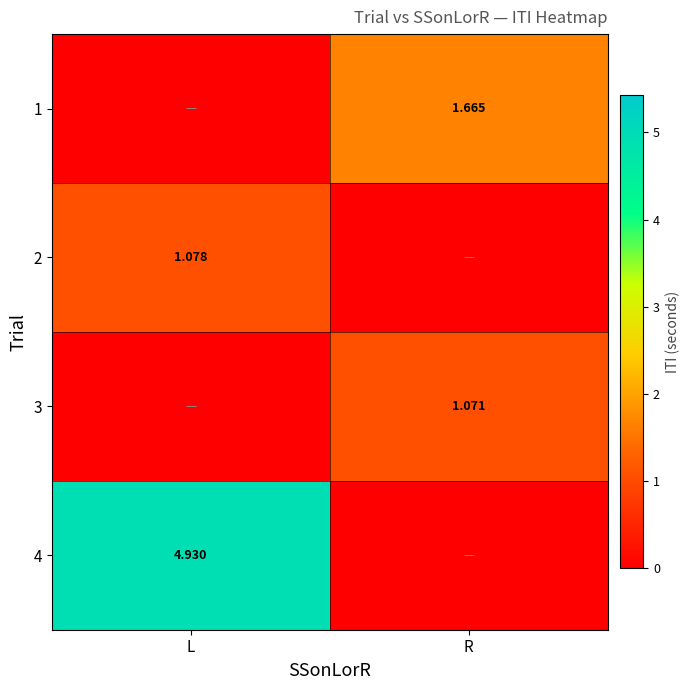

True or false: 4 has a value of 0.0 at R.

True